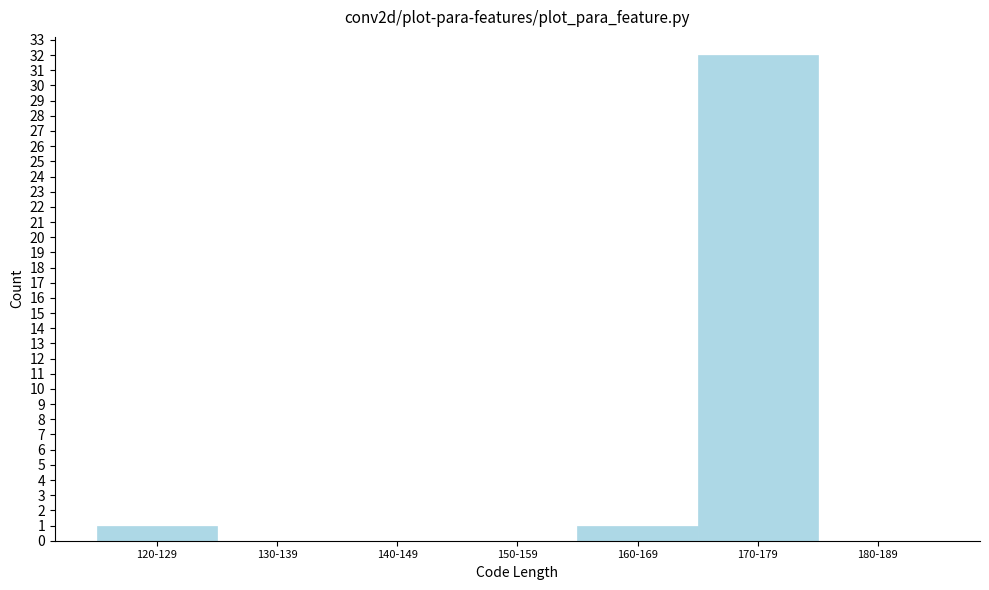

Reading left to right, what are all the values shown in this chart?

120-129=1	130-139=0	140-149=0	150-159=0	160-169=1	170-179=32	180-189=0